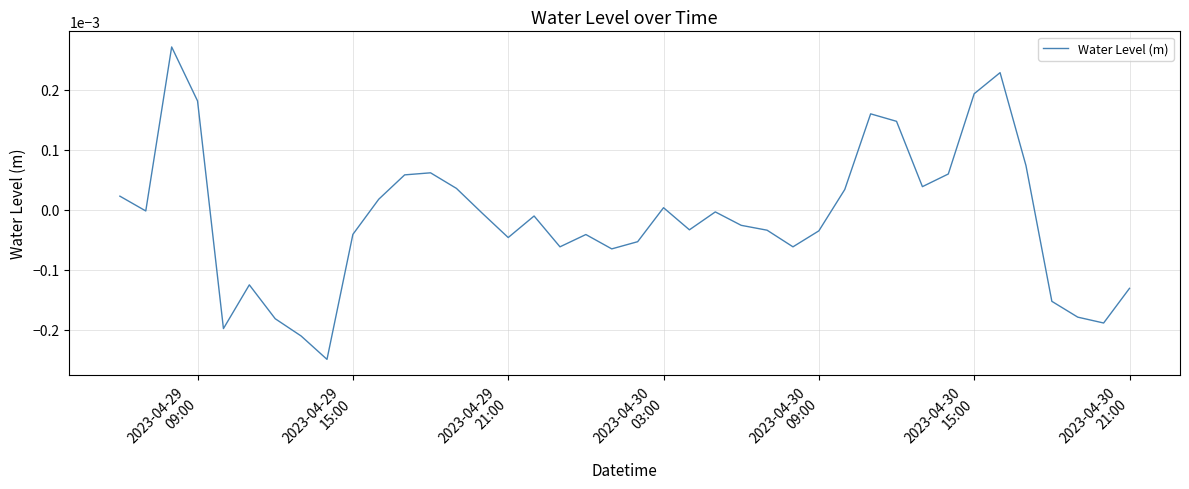

Is this an area chart (filled region under the line)?

No